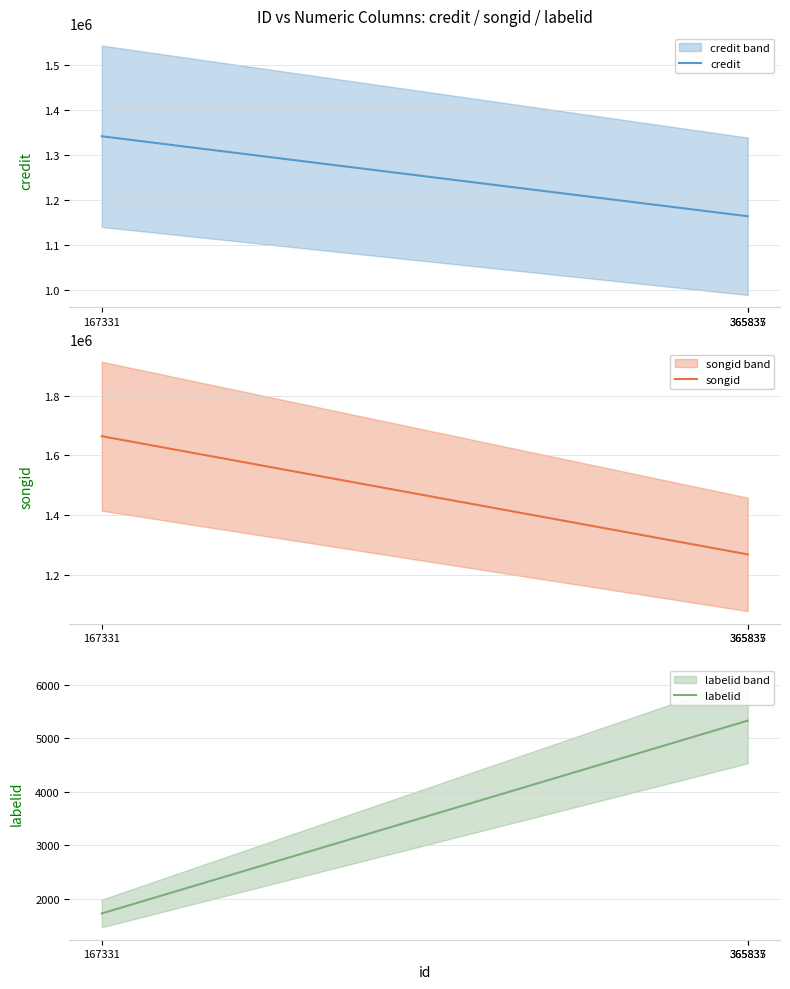

Which has a higher value, 365835 or 167331?

167331